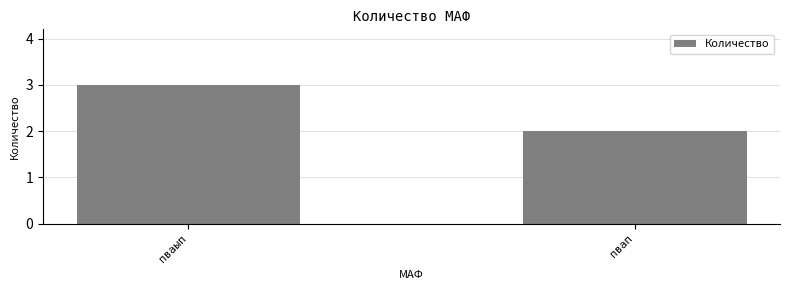

Reading left to right, list all the values displayed in this chart.

3	2